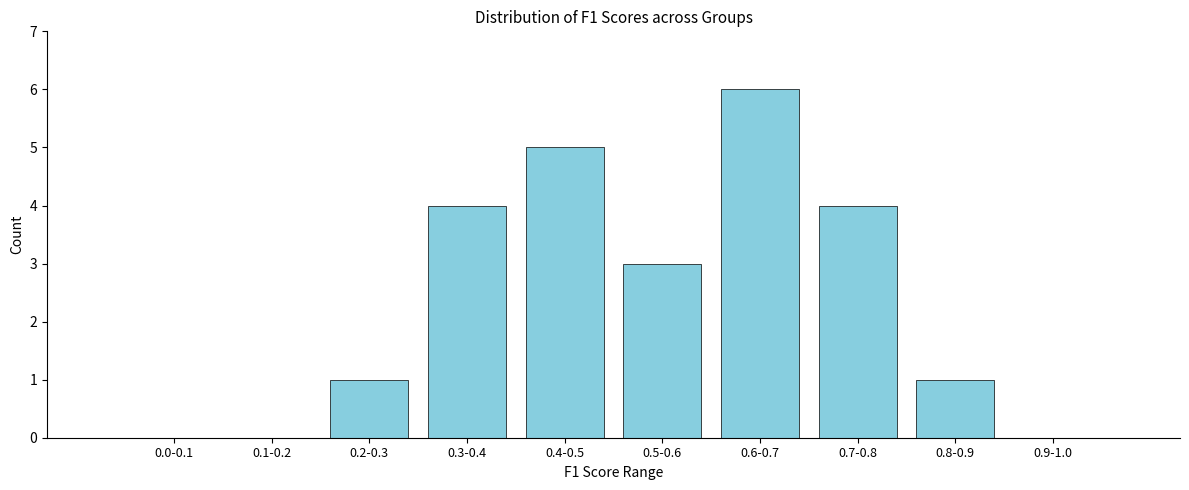

Reading left to right, list all the values displayed in this chart.

0.0-0.1=0	0.1-0.2=0	0.2-0.3=1	0.3-0.4=4	0.4-0.5=5	0.5-0.6=3	0.6-0.7=6	0.7-0.8=4	0.8-0.9=1	0.9-1.0=0